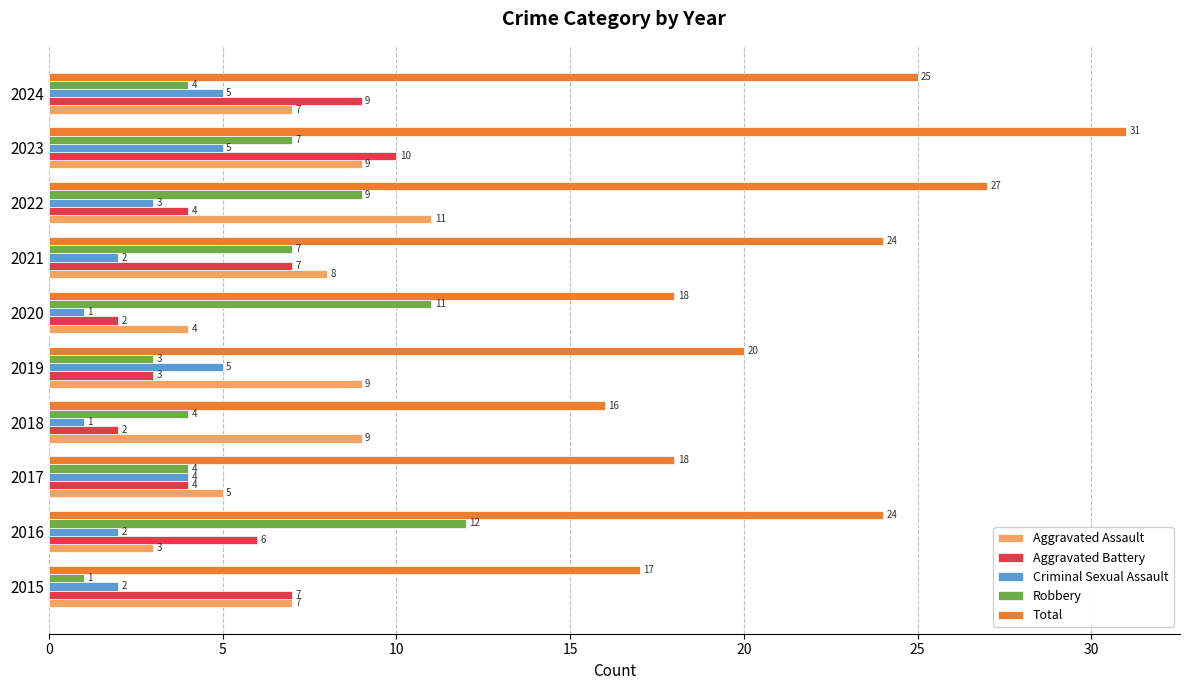

What is the highest value of the Robbery series?

12